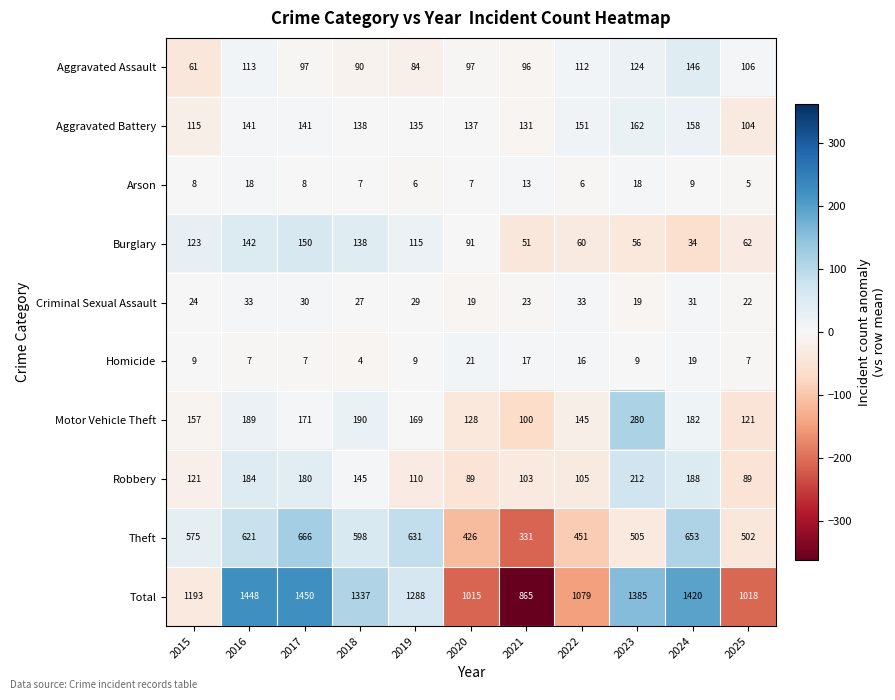

What is the smallest value displayed?

4